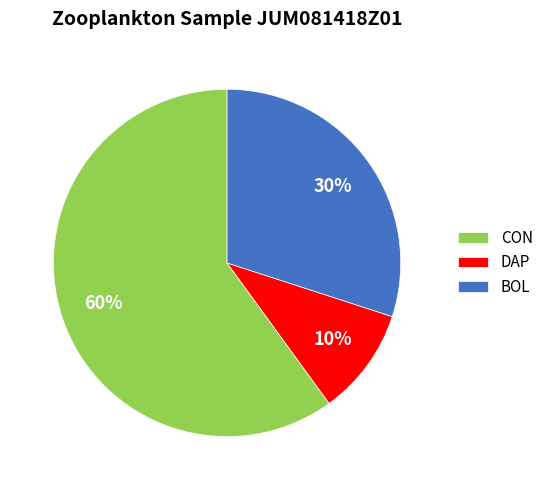

Between CON and BOL, which is larger?

CON